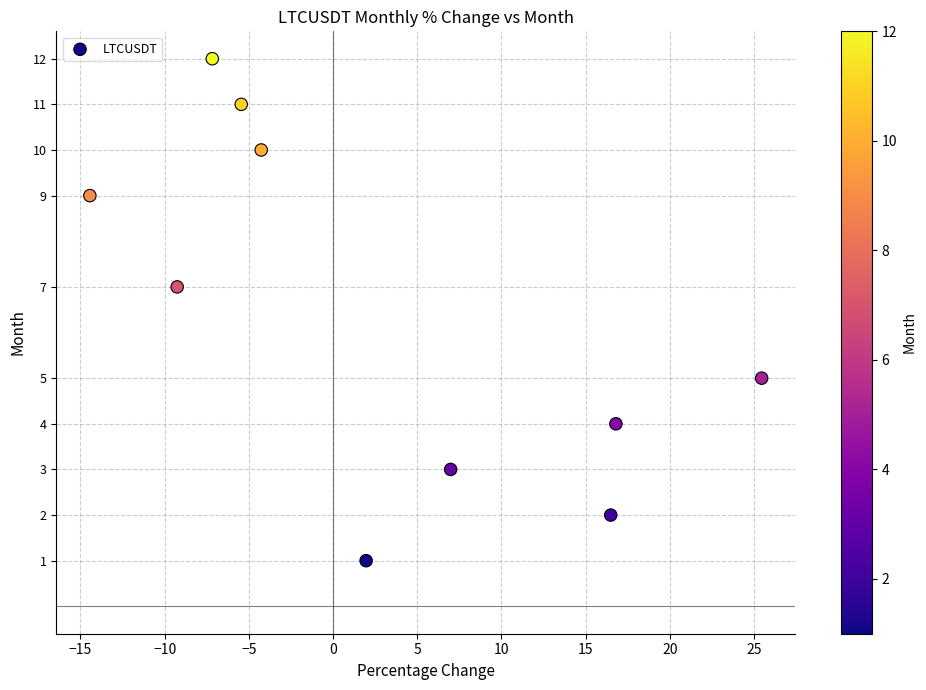

What is the average Y value?

6